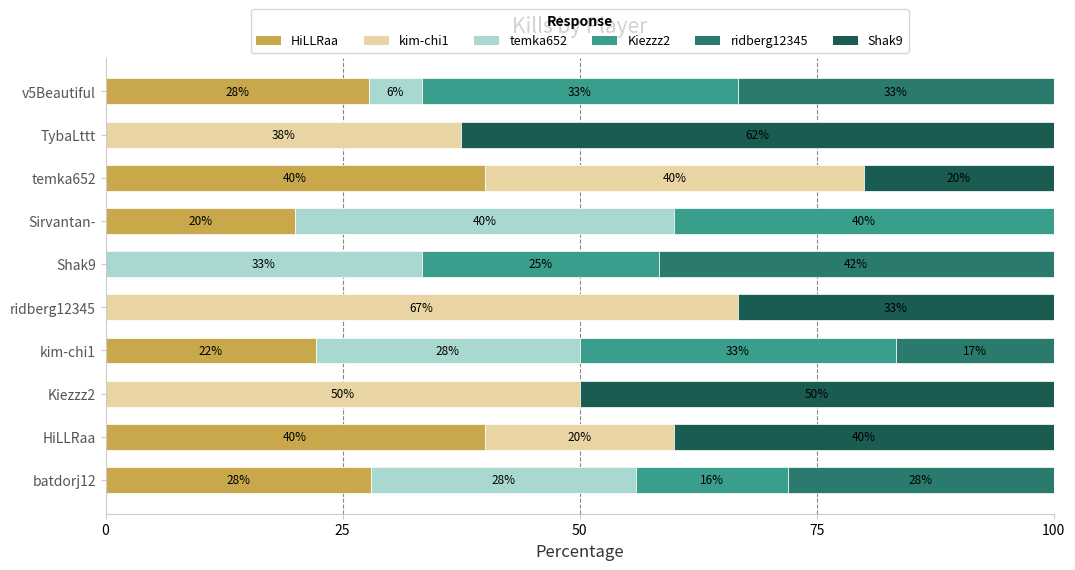

What is the value of the Shak9 bar at the 3rd from the left?

50.0